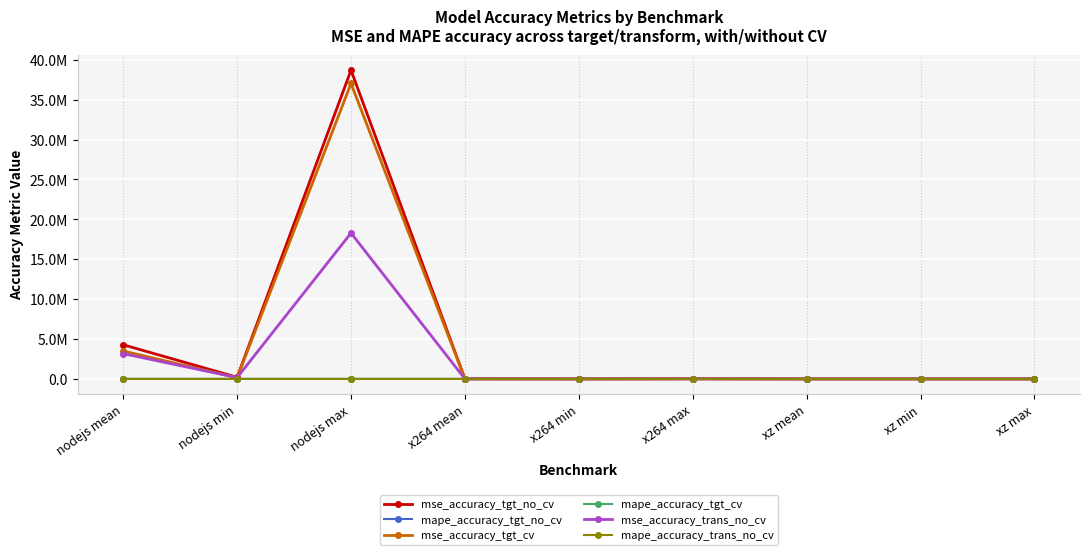

What are all the series names shown in the legend?

mse_accuracy_tgt_no_cv, mape_accuracy_tgt_no_cv, mse_accuracy_tgt_cv, mape_accuracy_tgt_cv, mse_accuracy_trans_no_cv, mape_accuracy_trans_no_cv